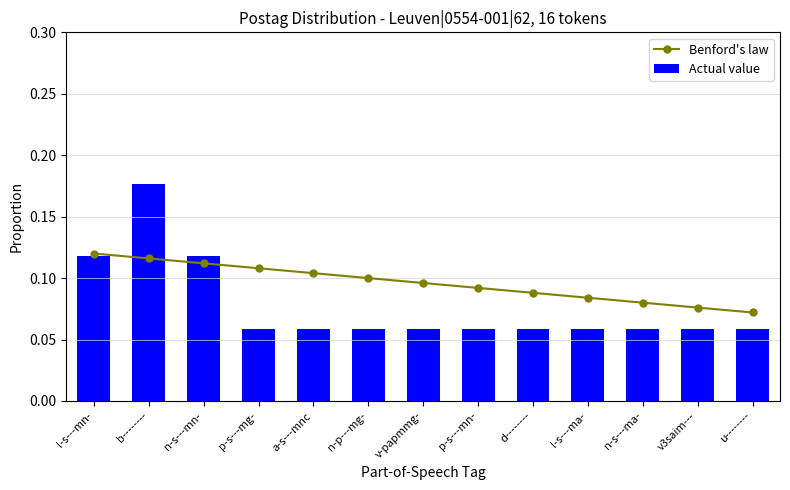

Which category has the highest value across all series?

b--------